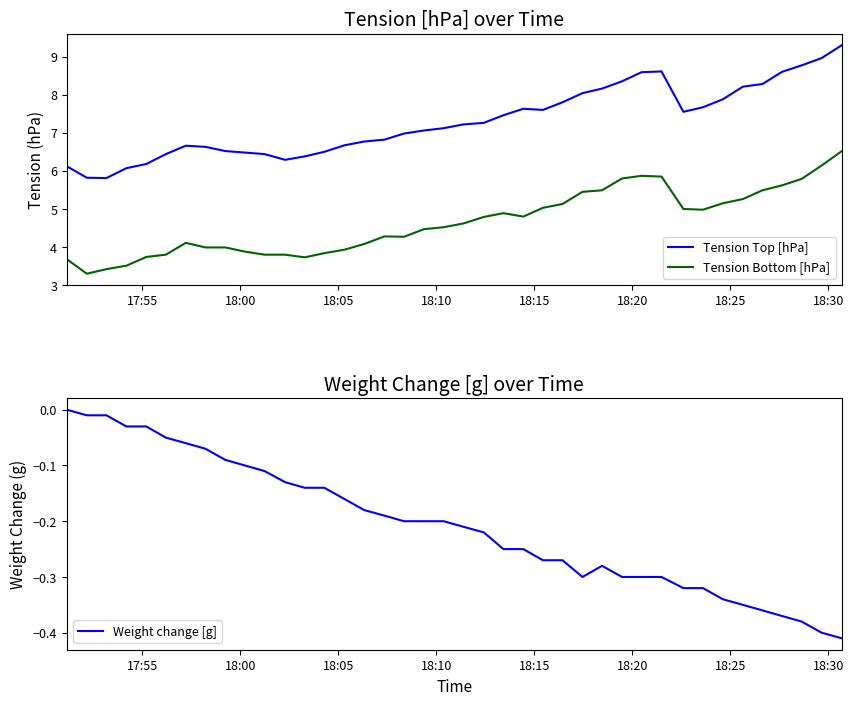

Rank the series by their average value, from highest to lowest.

Tension Top [hPa], Tension Bottom [hPa], Weight change [g]